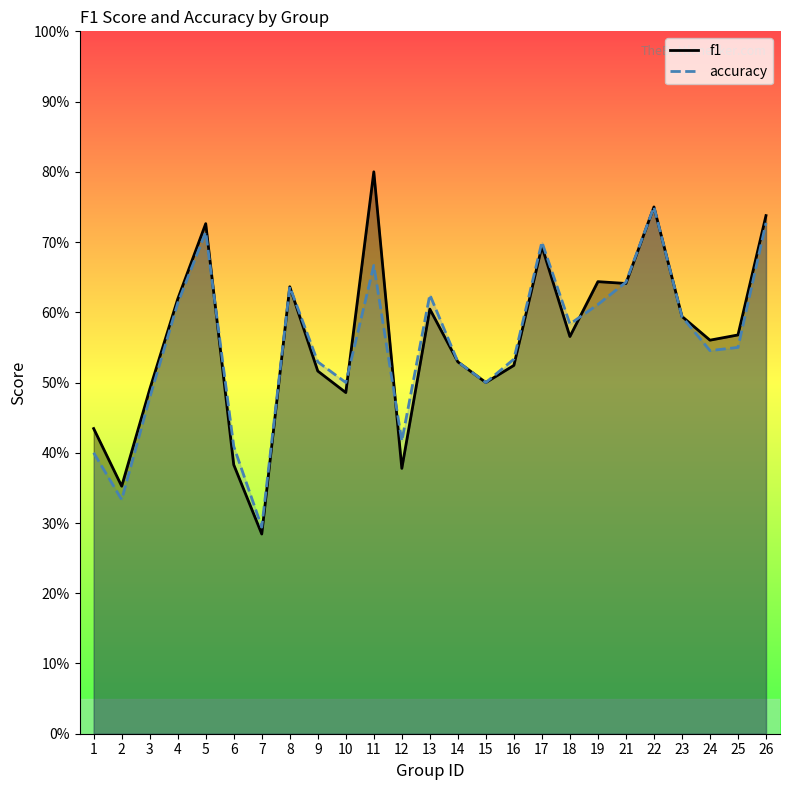

List the series in order of their peak value, highest first.

f1, accuracy